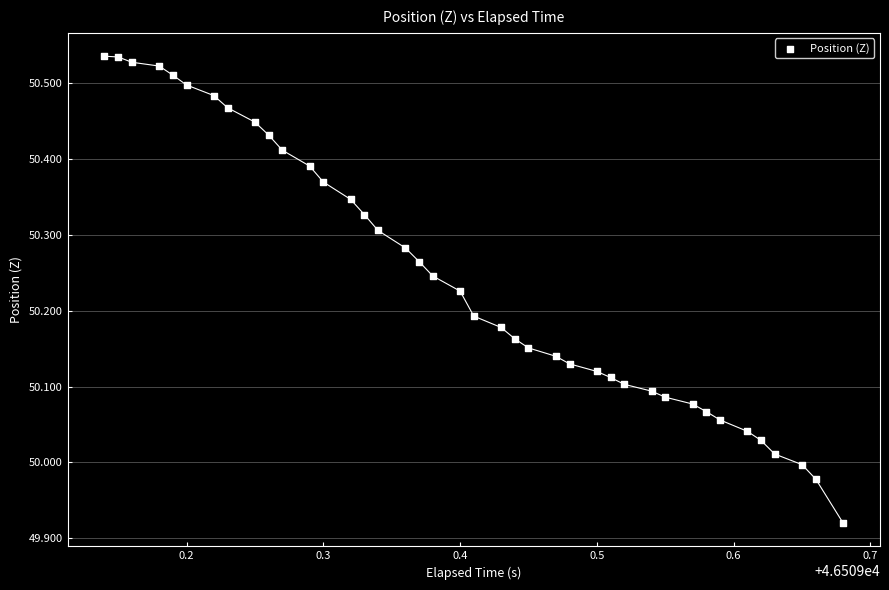

What is the range of Y values (max minus min)?

0.6